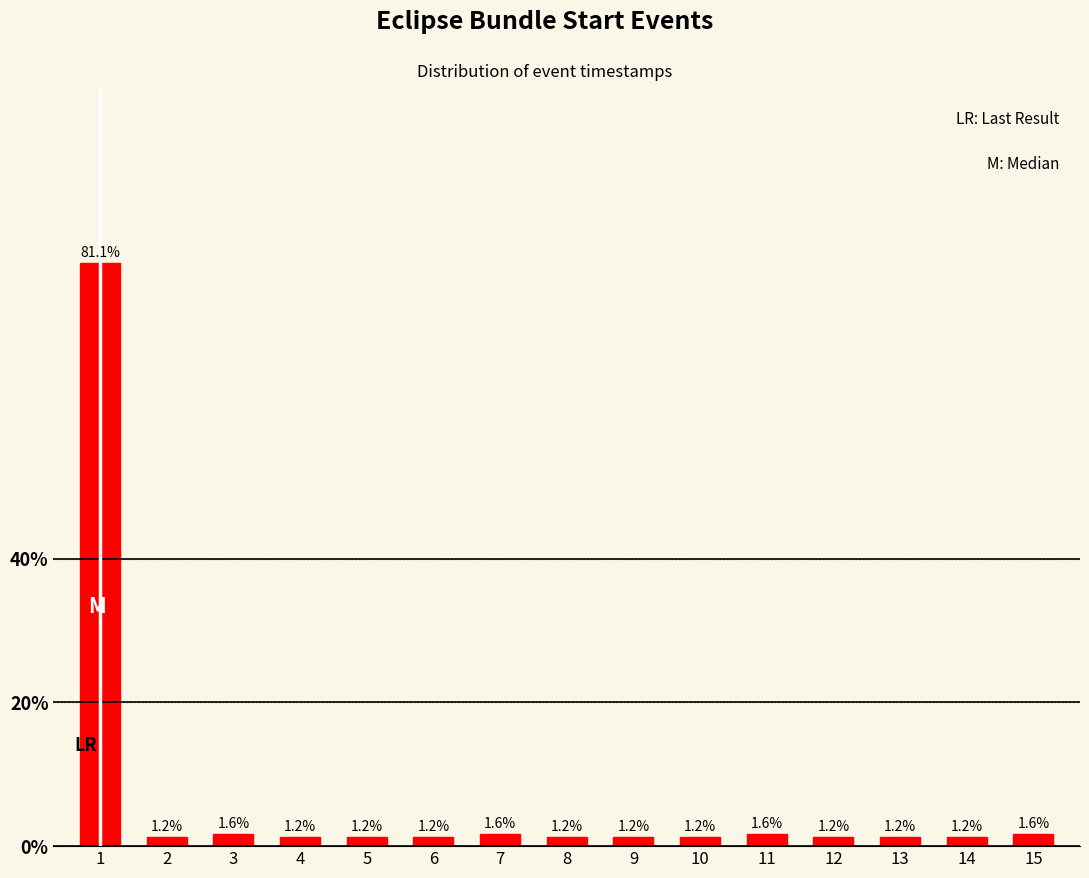

Reading left to right, what are all the values shown in this chart?

81.1	1.2	1.6	1.2	1.2	1.2	1.6	1.2	1.2	1.2	1.6	1.2	1.2	1.2	1.6